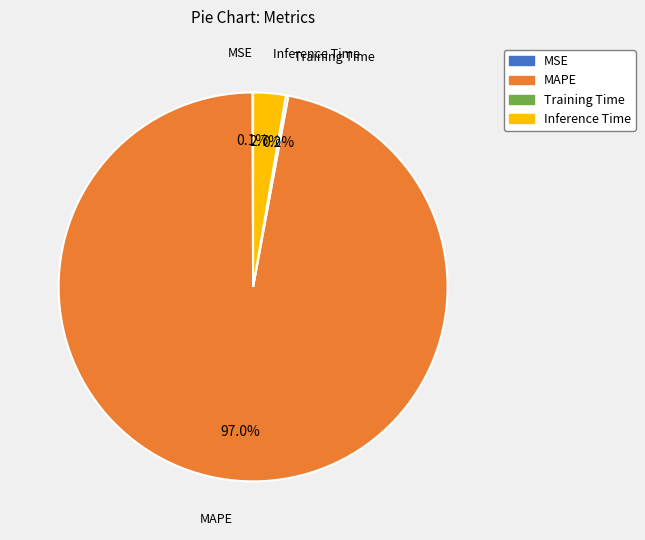

What is the largest slice in the pie chart?

MAPE